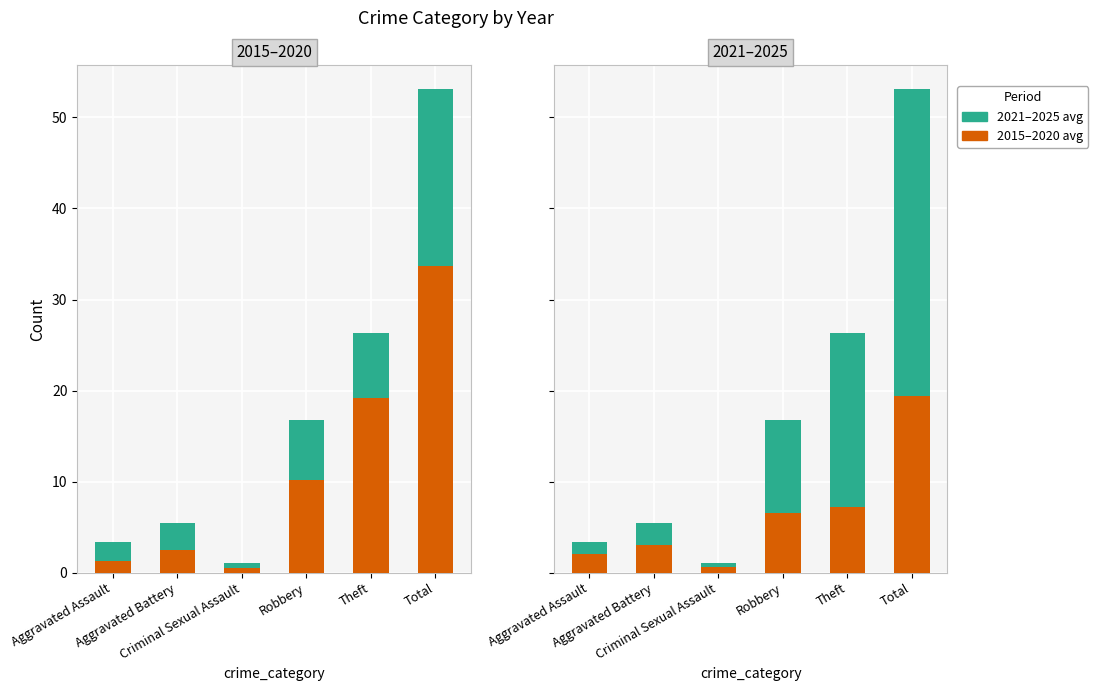

Reading left to right, transcribe all the data shown in this chart.

2015–2020 avg: Aggravated Assault=2.0	Aggravated Battery=3.0	Criminal Sexual Assault=0.6	Robbery=6.6	Theft=7.2	Total=19.4
2021–2025 avg: Aggravated Assault=1.3	Aggravated Battery=2.5	Criminal Sexual Assault=0.5	Robbery=10.2	Theft=19.2	Total=33.7